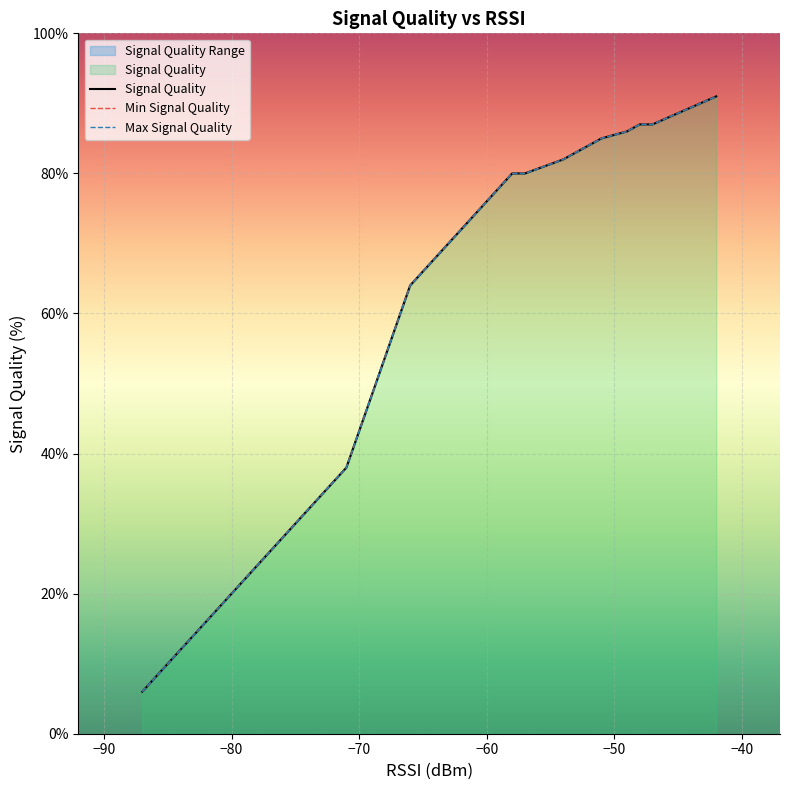

True or false: Signal Quality and Min Signal Quality intersect in this chart.

False